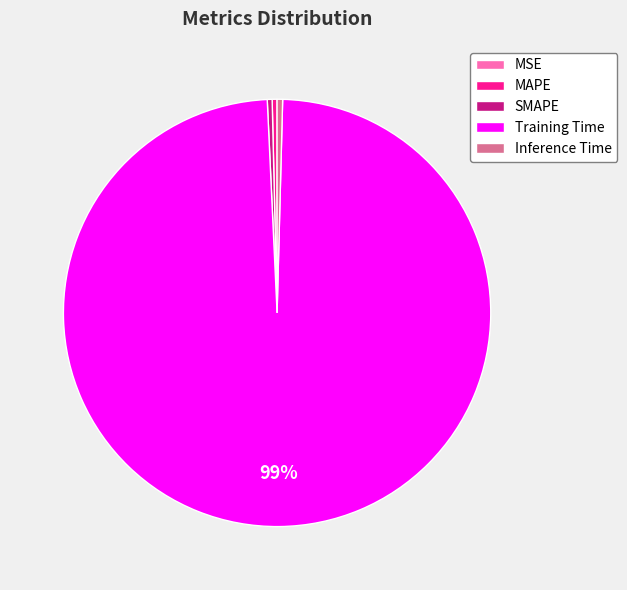

What is the largest slice in the pie chart?

Training Time